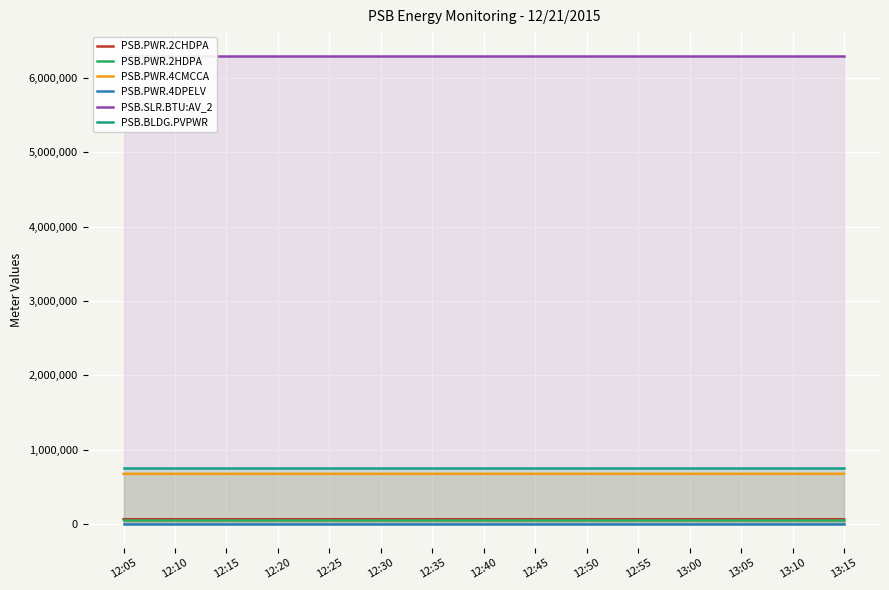

What is the value of the PSB.PWR.2CHDPA point at the 8th from the left?

67681